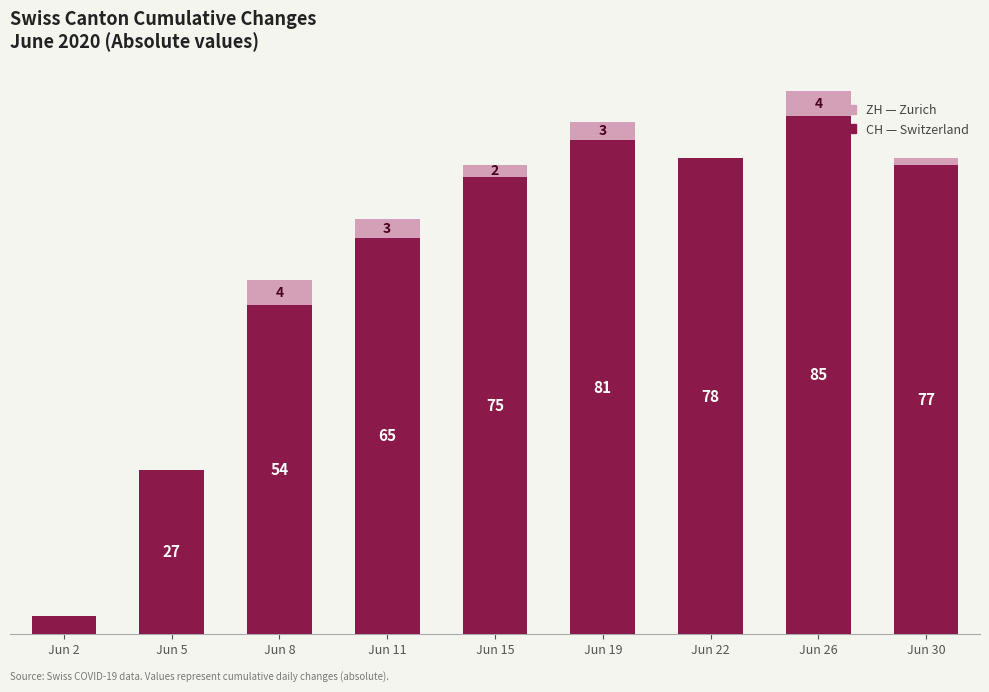

Are the bars grouped side by side (vs. stacked)?

No